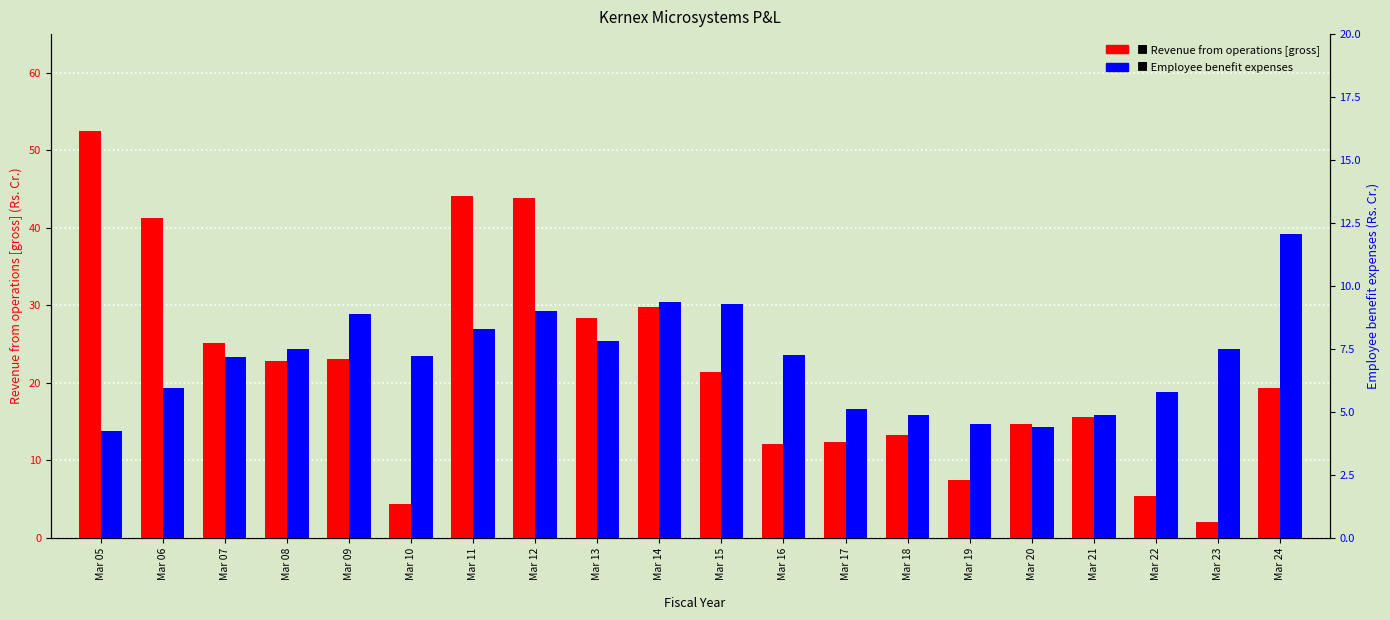

Reading left to right, what are all the values shown in this chart?

Revenue from operations [gross]: 52.5	41.3	25.2	22.8	23.1	4.4	44.1	43.9	28.3	29.8	21.4	12.1	12.3	13.3	7.5	14.6	15.6	5.4	2.0	19.3
Employee benefit expenses: 4.2	5.9	7.2	7.5	8.9	7.2	8.3	9.0	7.8	9.4	9.3	7.3	5.1	4.9	4.5	4.4	4.9	5.8	7.5	12.1